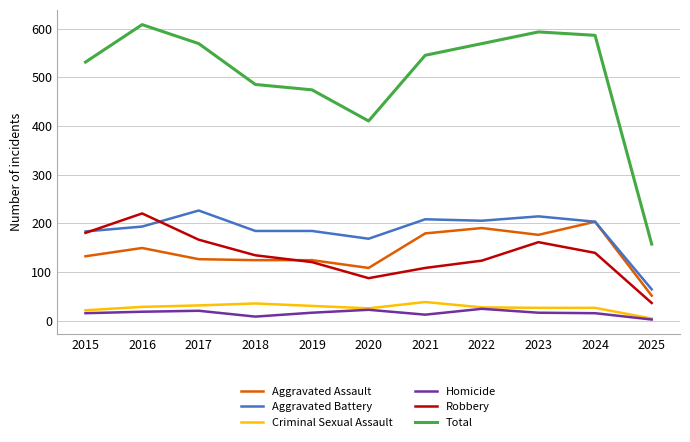

In Robbery, how many points are lower than both neighbors (excluding endpoints)?

1